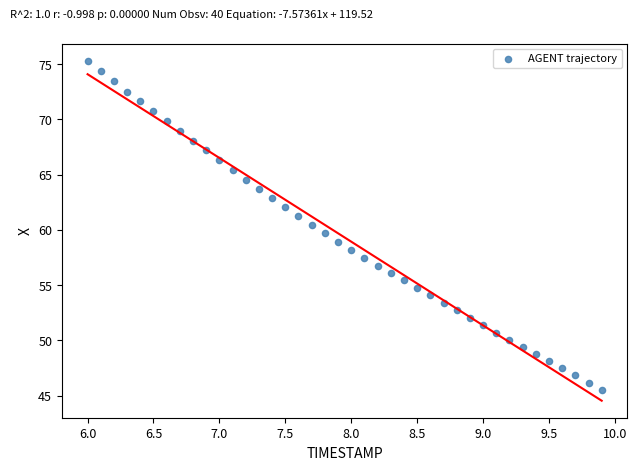

What is the range of X values (max minus min)?

3.9